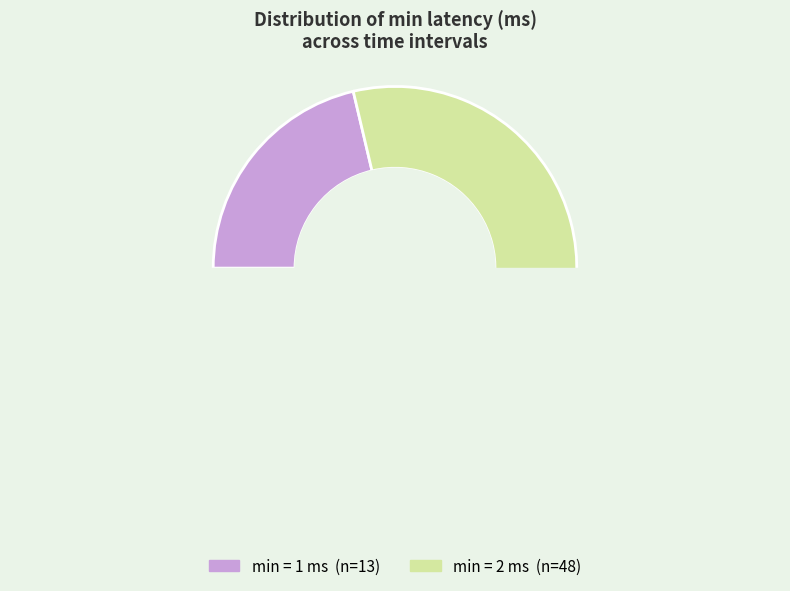

Does any single category account for the majority?

Yes